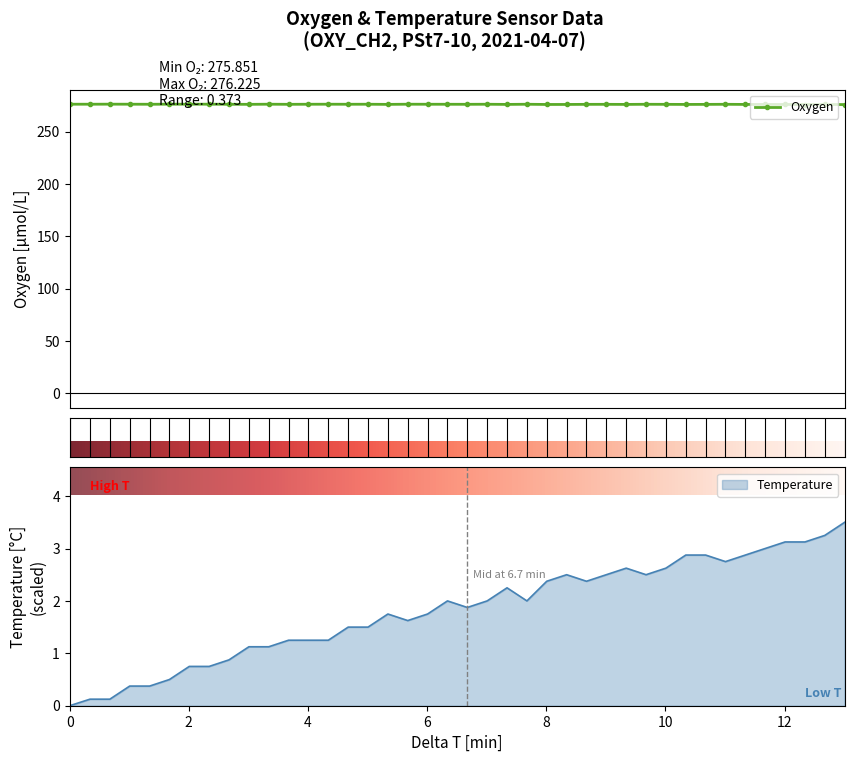

True or false: Oxygen has more than 0 interior local peaks.

True